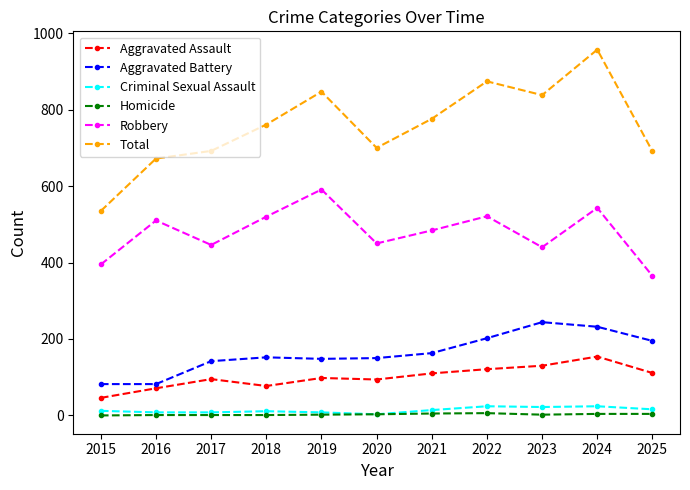

What is the approximate value of Homicide at 2019?

2